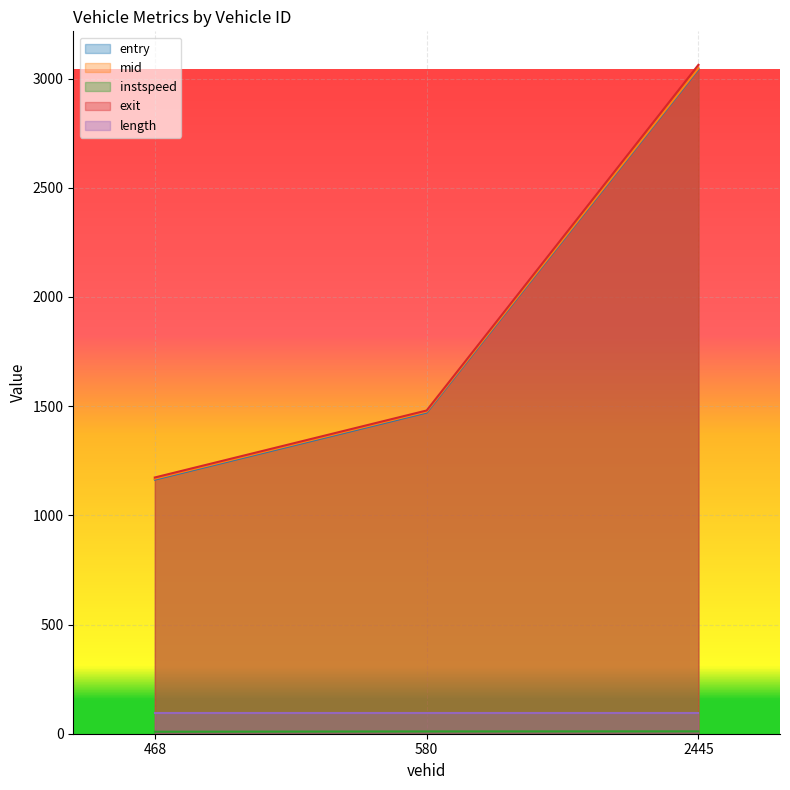

Which series has the largest total across all categories?

exit